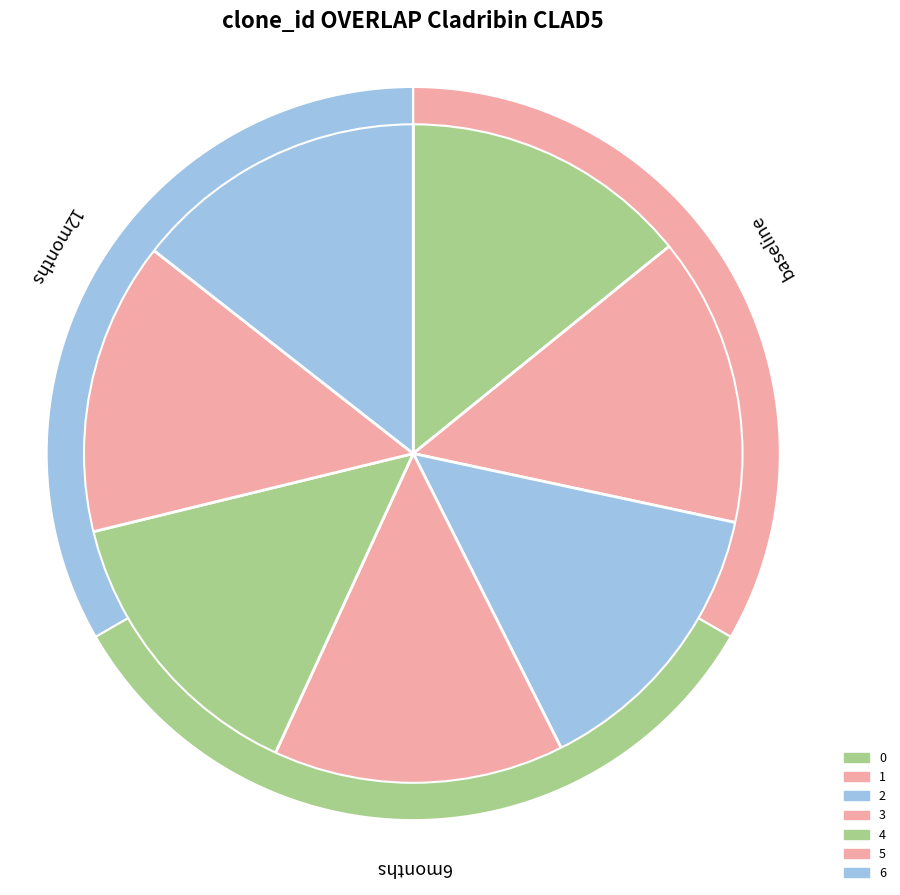

What percentage is the 3 slice, to the nearest percent?

14%